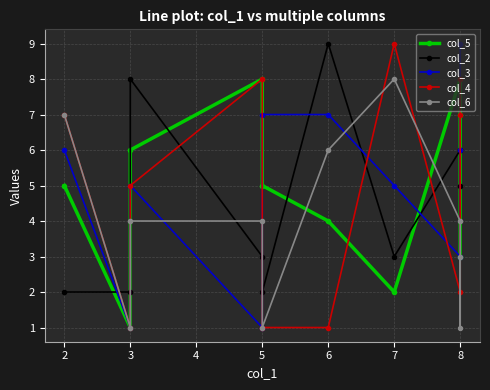

What are all the series names shown in the legend?

col_5, col_2, col_3, col_4, col_6